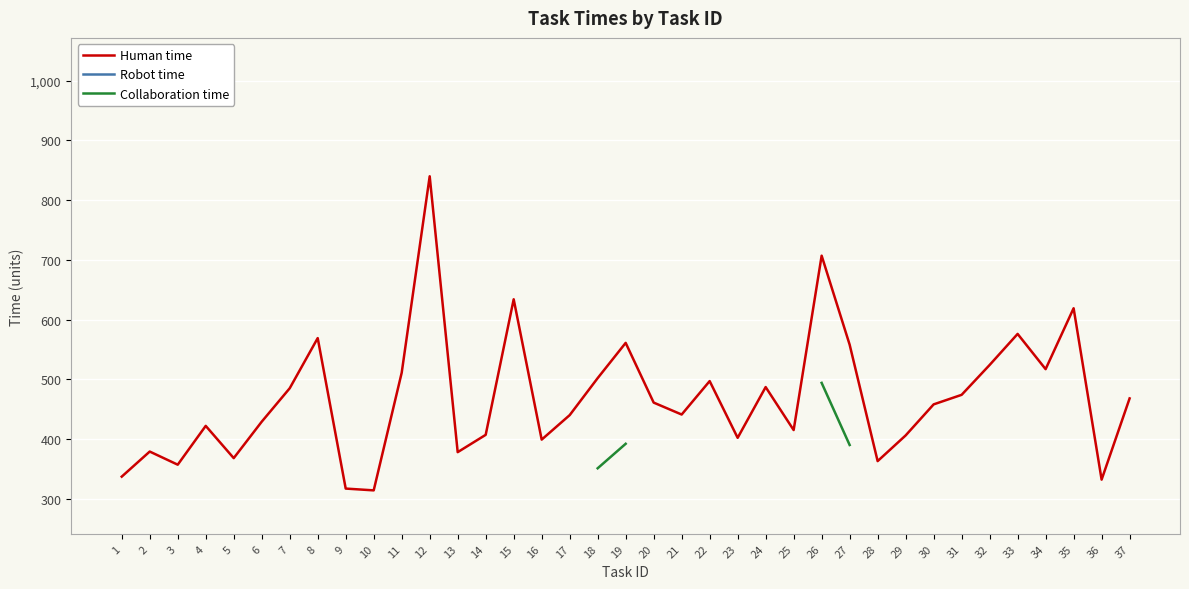

What is the smallest value displayed?

279.0